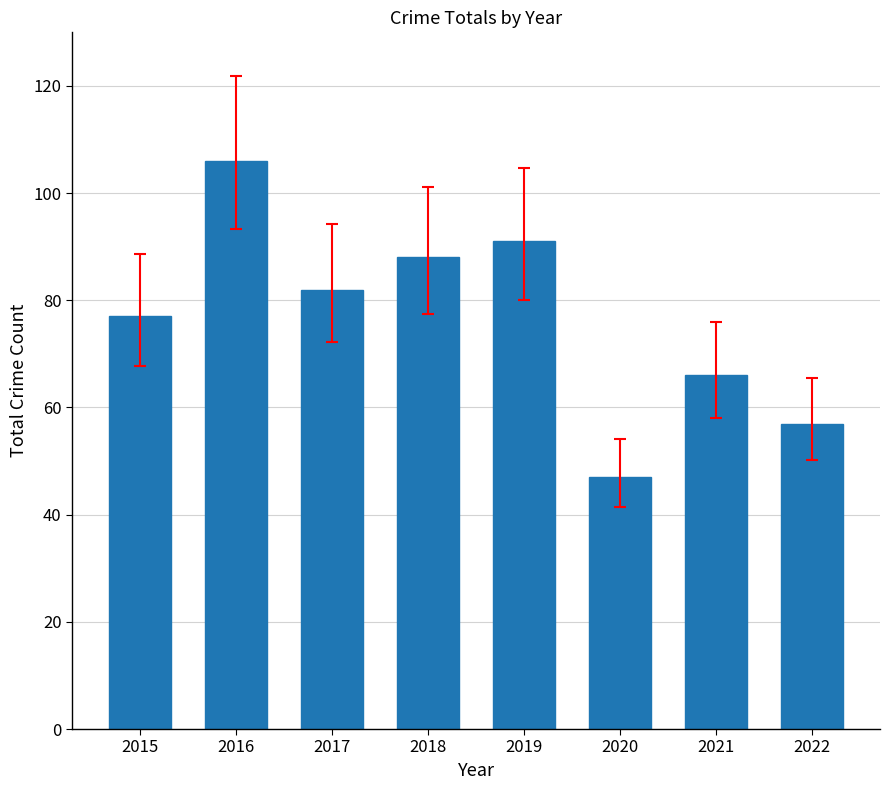

What is the value of the 5th bar from the left?

91